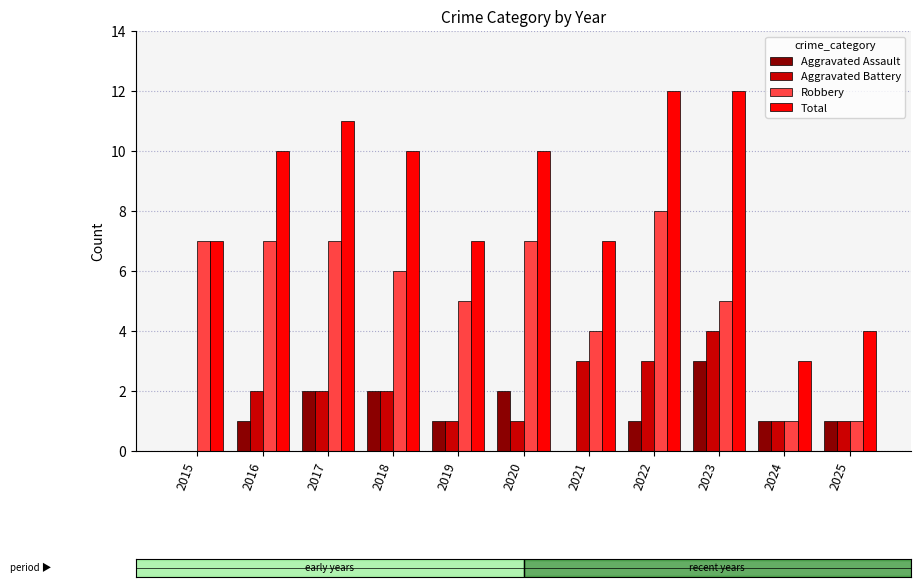

Which series changed the most between 2021 and 2022?

Total